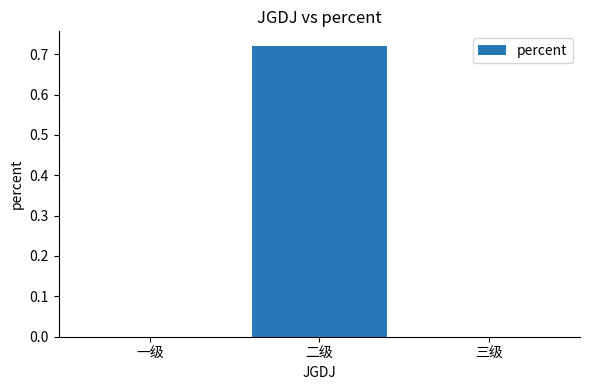

At which category does the chart reach its peak across all series?

二级